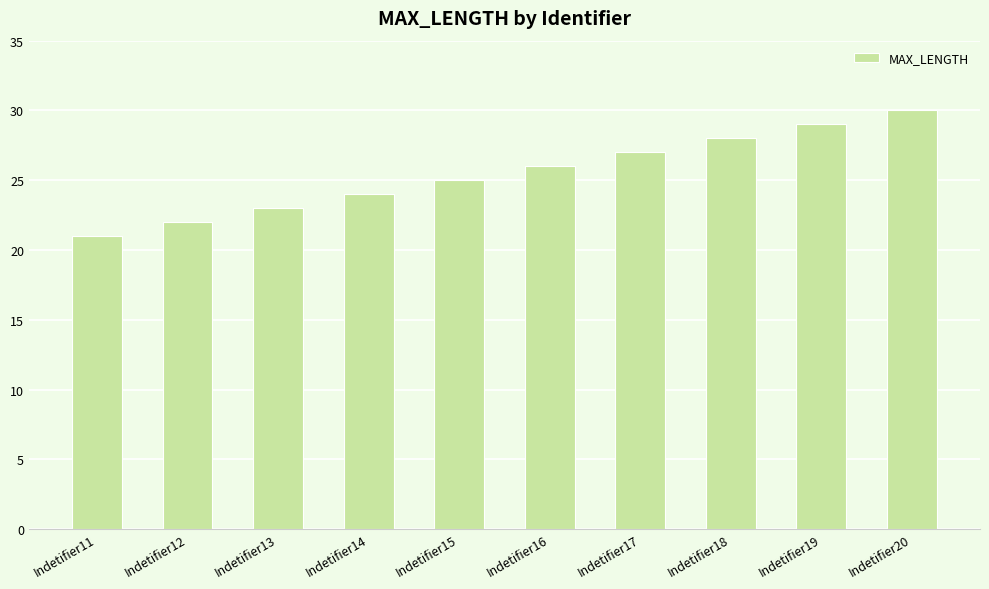

How many data points are less than 26?

5